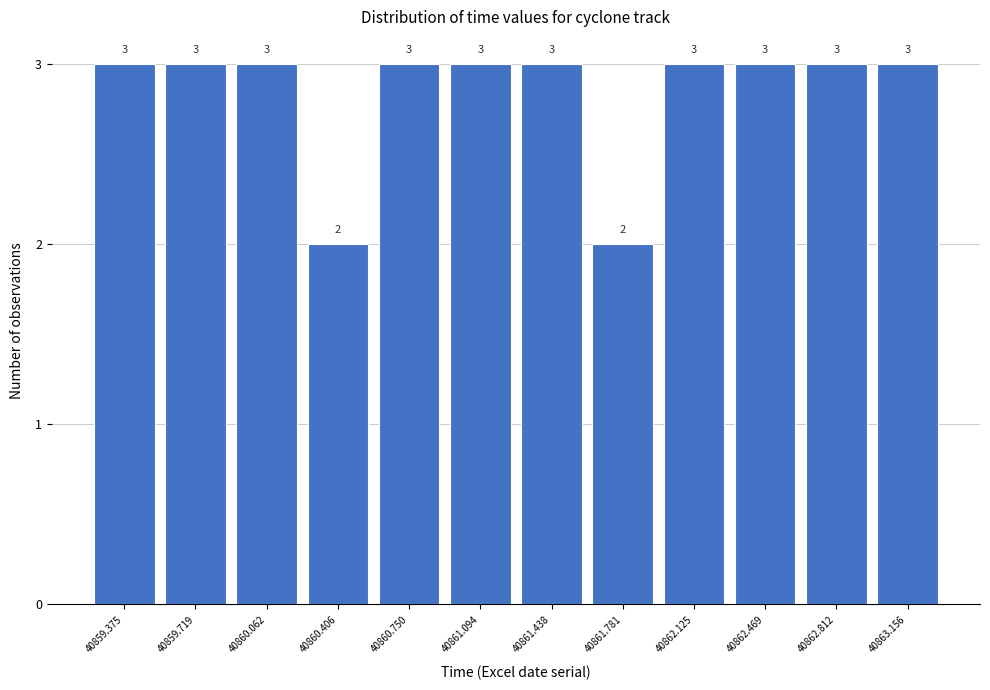

Reading left to right, list all the values displayed in this chart.

3	3	3	2	3	3	3	2	3	3	3	3